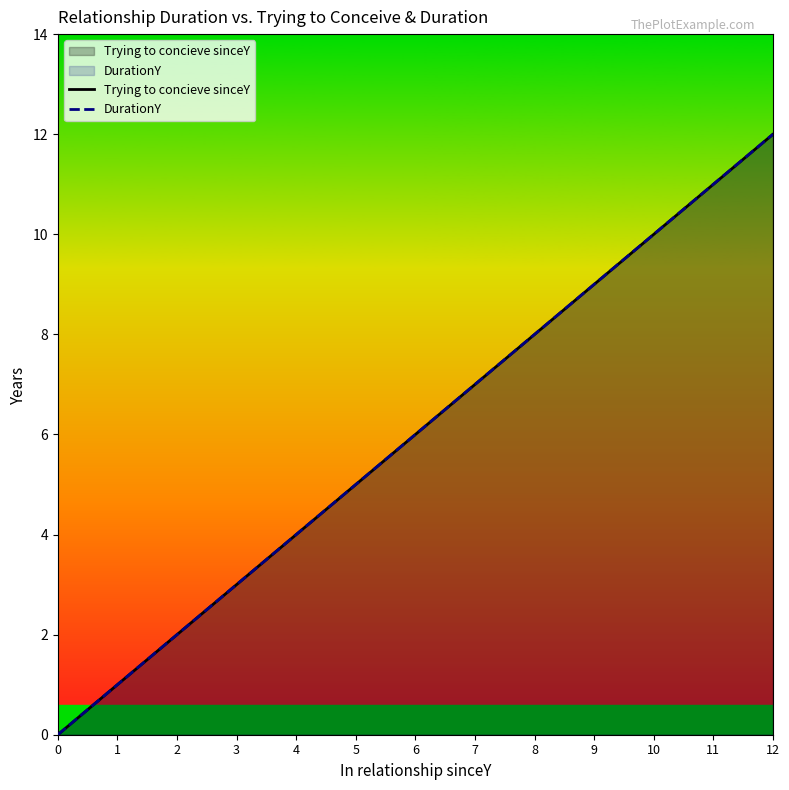

True or false: DurationY has a value of 11 at 11.

True